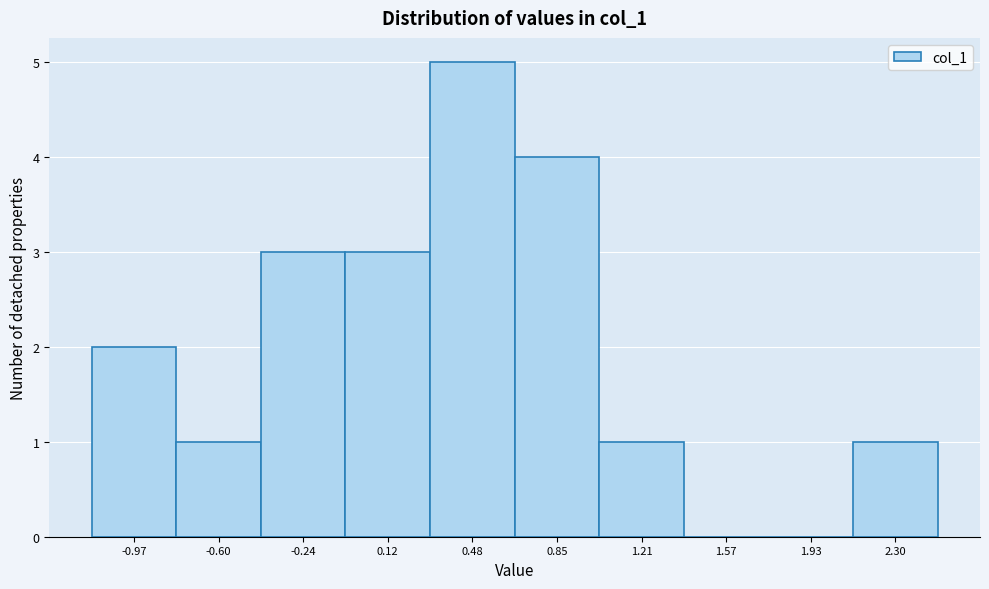

Reading left to right, transcribe this chart: for each bar, give the range it covers on the x-axis and its height. Neither the bar edges nor the heights are printed on the chart, so give them approximately, as read against the axes.

-1.15 to -0.80: 2
-0.80 to -0.40: 1
-0.40 to -0.05: 3
-0.05 to 0.30: 3
0.30 to 0.65: 5
0.65 to 1.05: 4
1.05 to 1.40: 1
1.40 to 1.75: 0
1.75 to 2.10: 0
2.10 to 2.50: 1